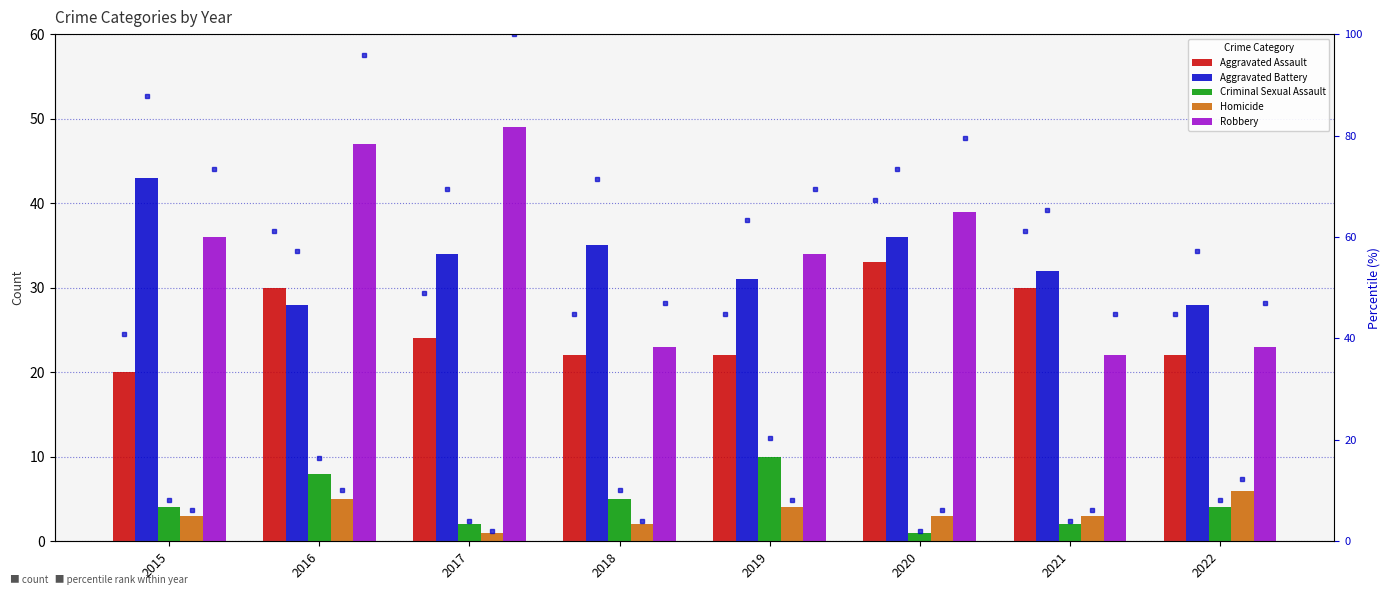

Are the bars grouped side by side (vs. stacked)?

Yes